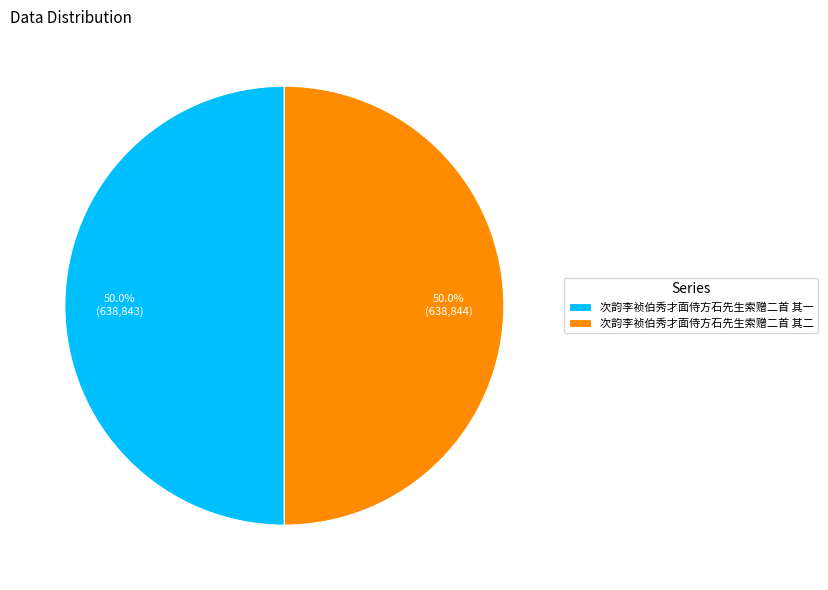

To the nearest percent, what is the average slice percentage?

50%